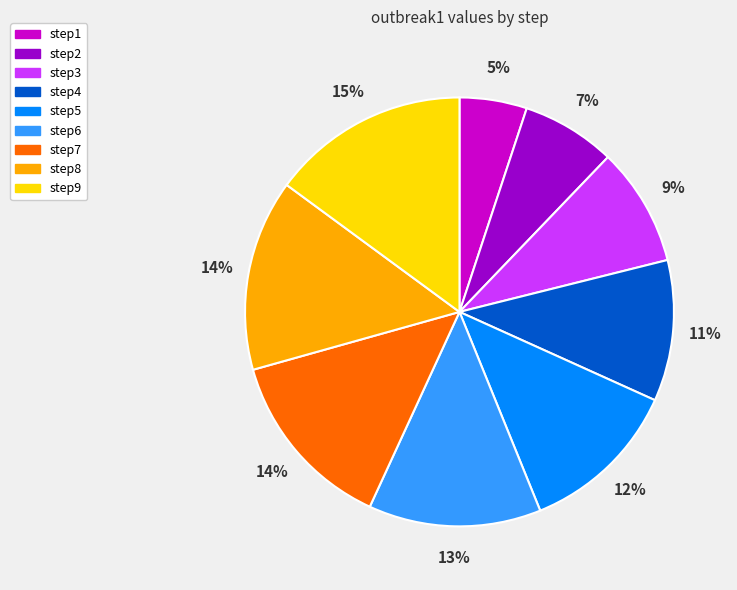

How many slices are in this pie chart?

9